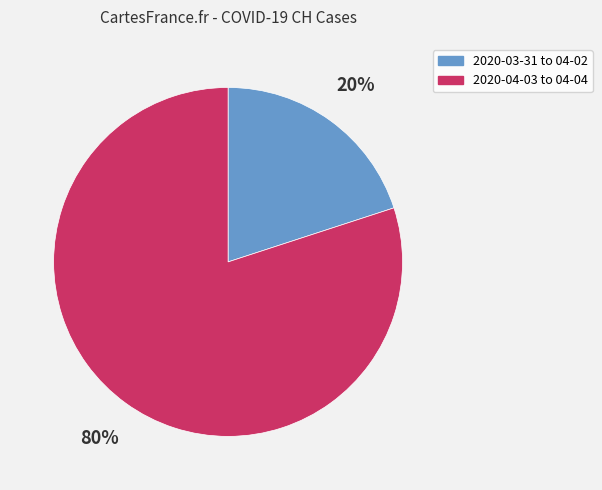

To the nearest percent, what is the difference between the largest and smallest slice percentages?

60%